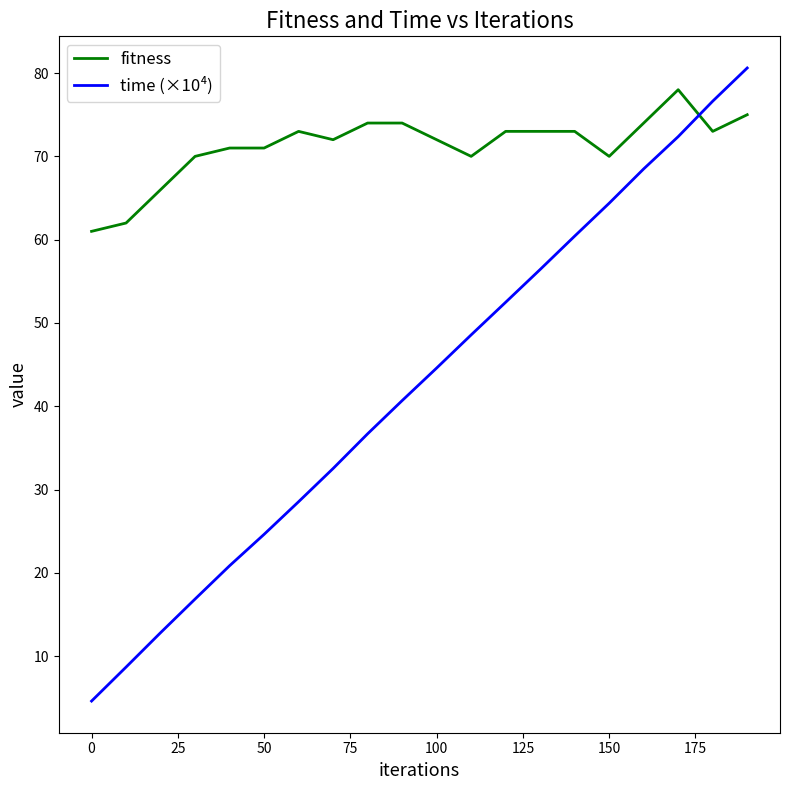

Rank the series by their average value, from lowest to highest.

time (×10⁴), fitness